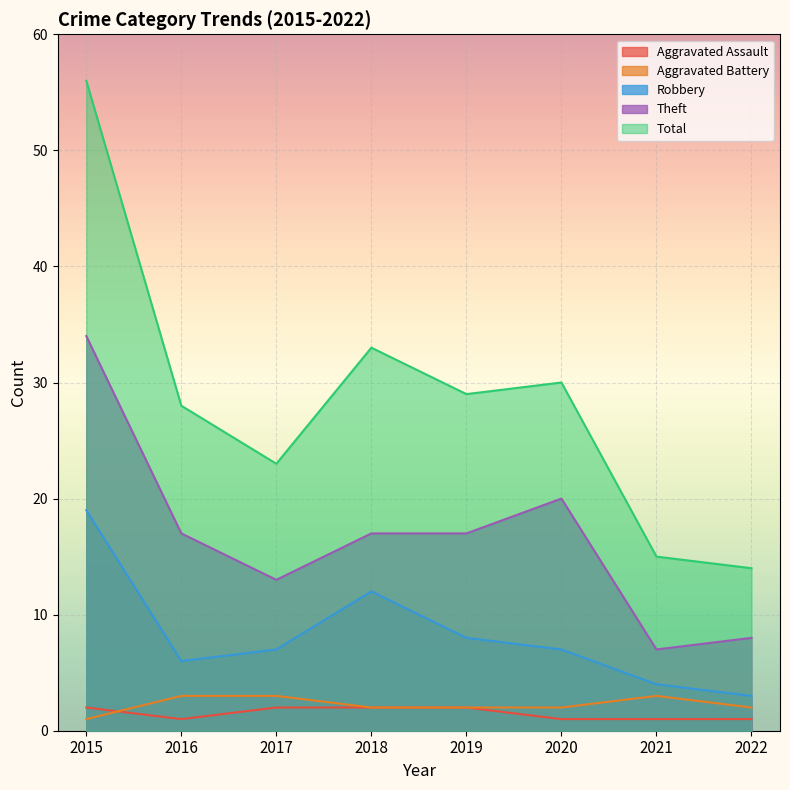

True or false: Total and Robbery cross at least once.

False